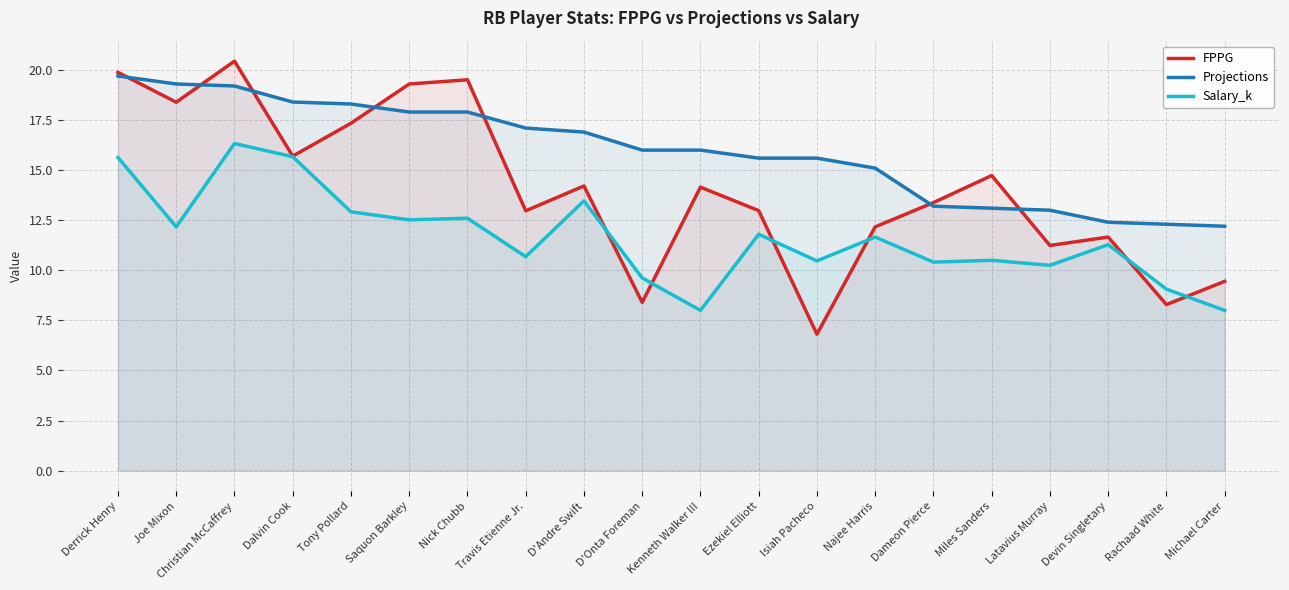

What is the sum of all FPPG values?

281.0